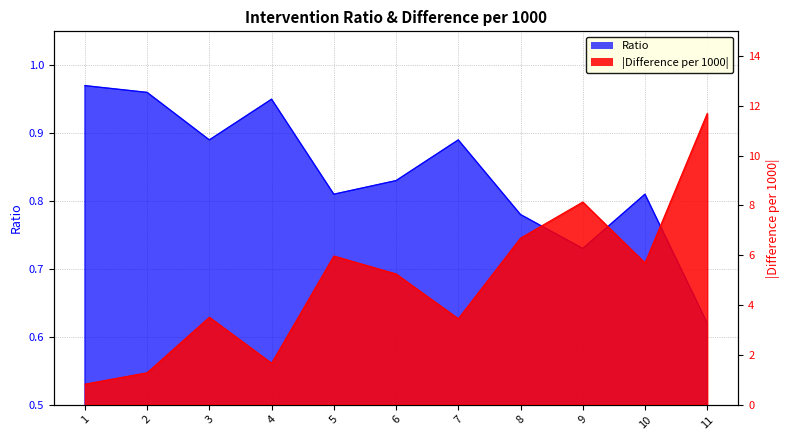

Between which two adjacent categories do Difference_per_1000 and Ratio first intersect?

1 and 2